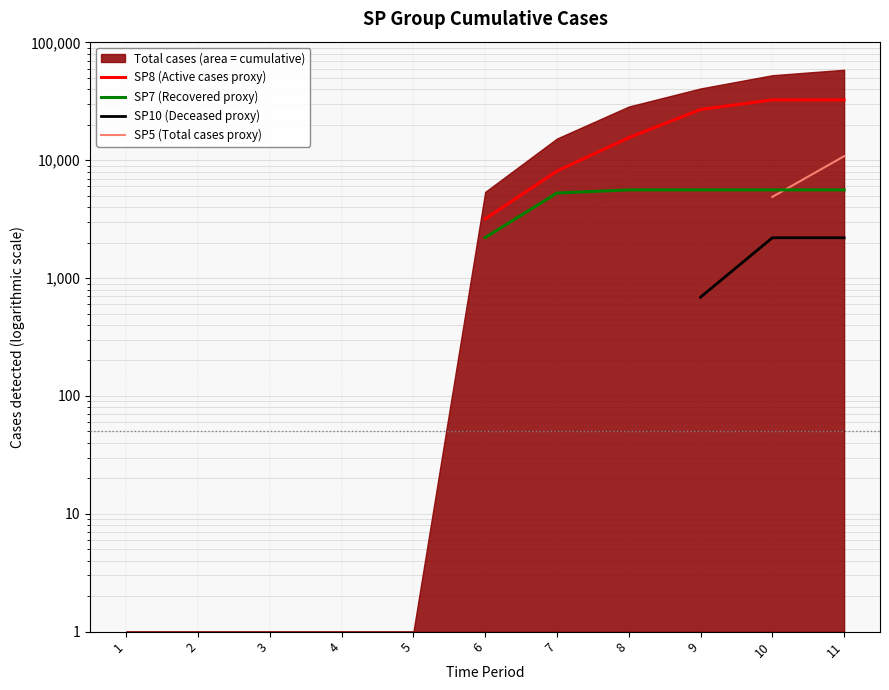

True or false: SP8 (Active cases proxy) and SP7 (Recovered proxy) intersect in this chart.

False